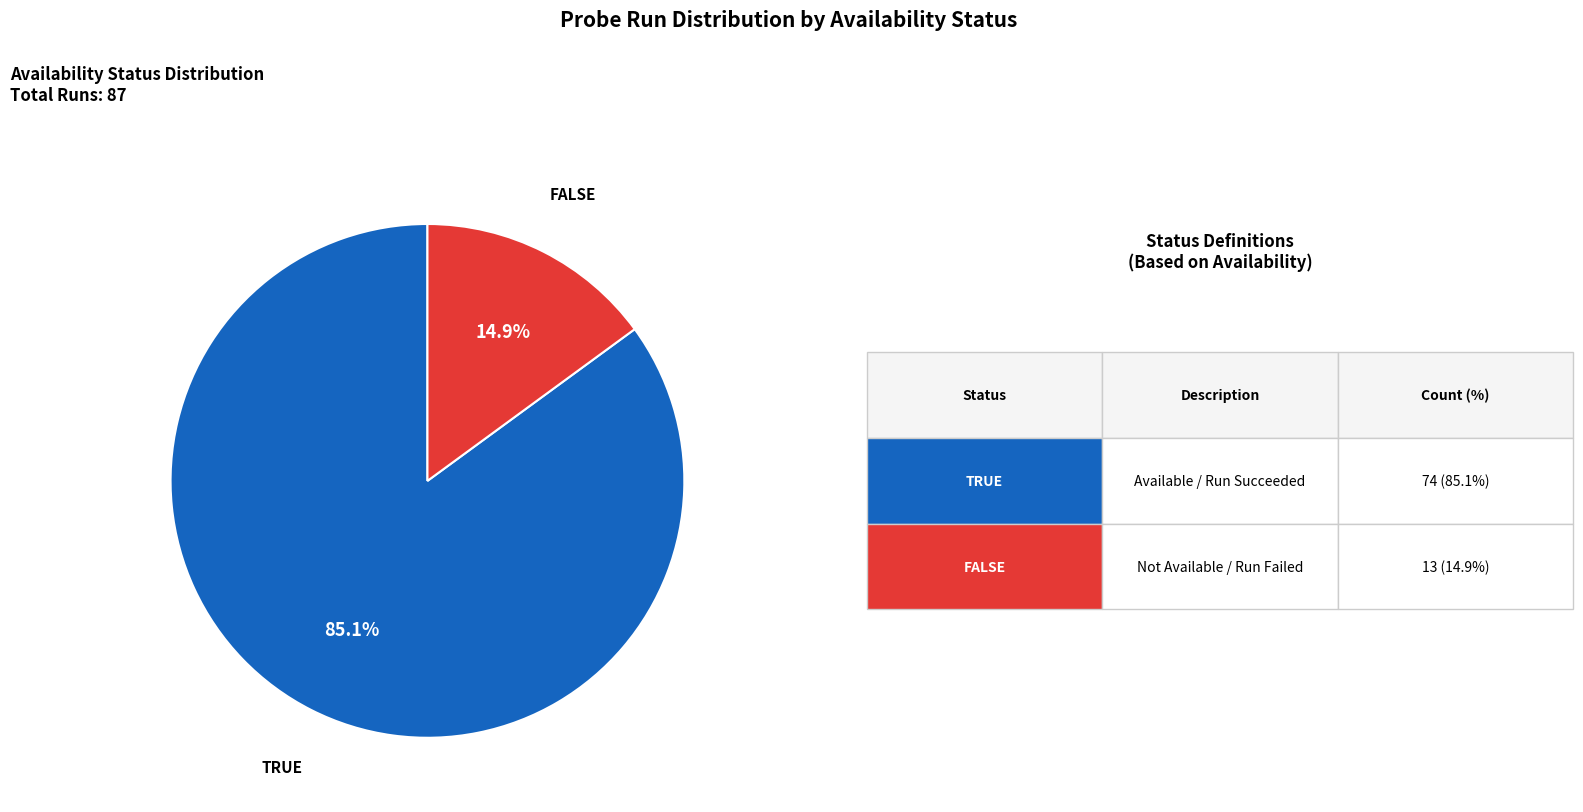

Does any single category account for the majority?

Yes